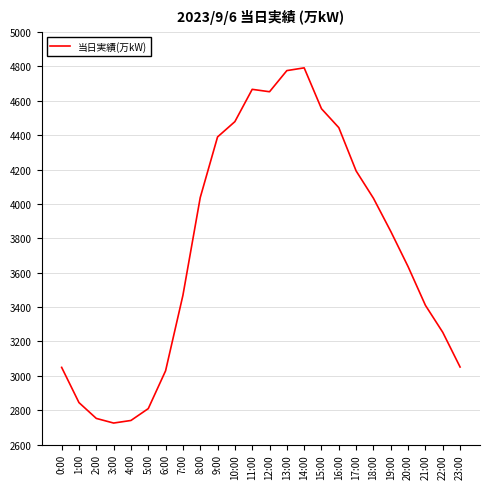

What is the smallest value displayed?

2725